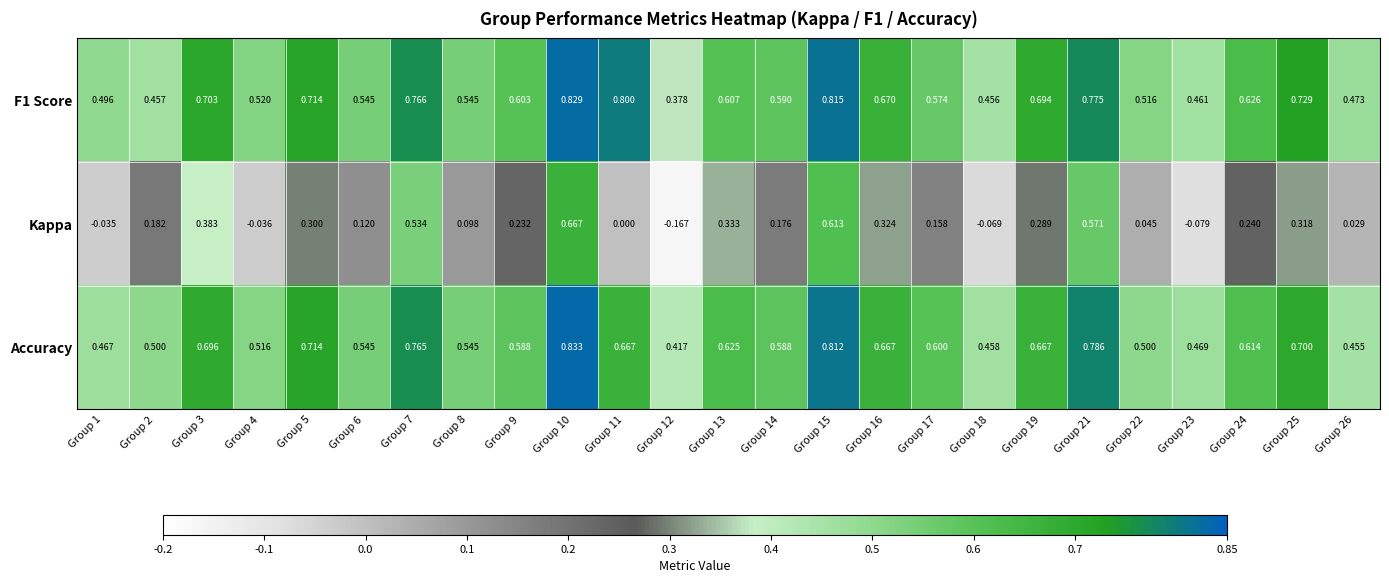

Is the value of F1 Score at Group 18 greater than the value of Accuracy at Group 11?

No